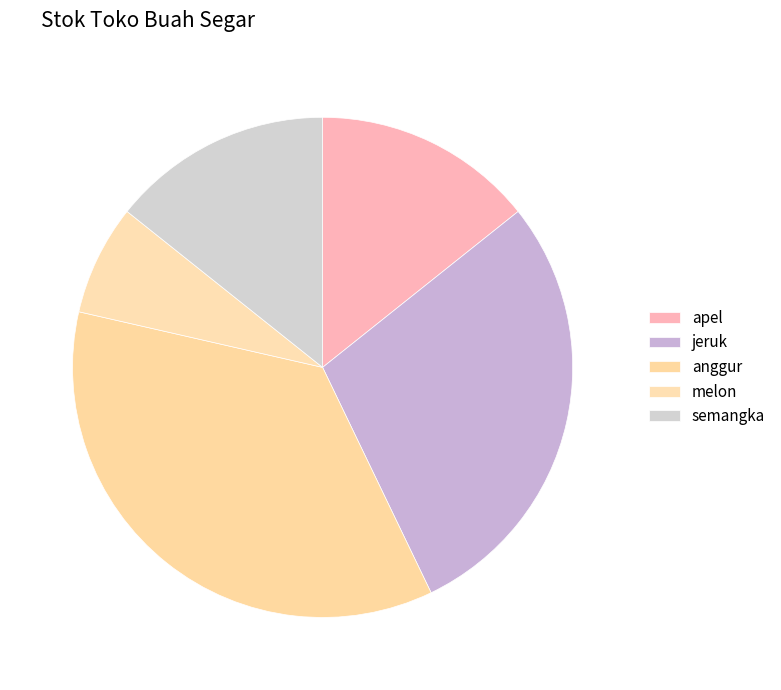

What percentage is NOT represented by melon?

92.9%